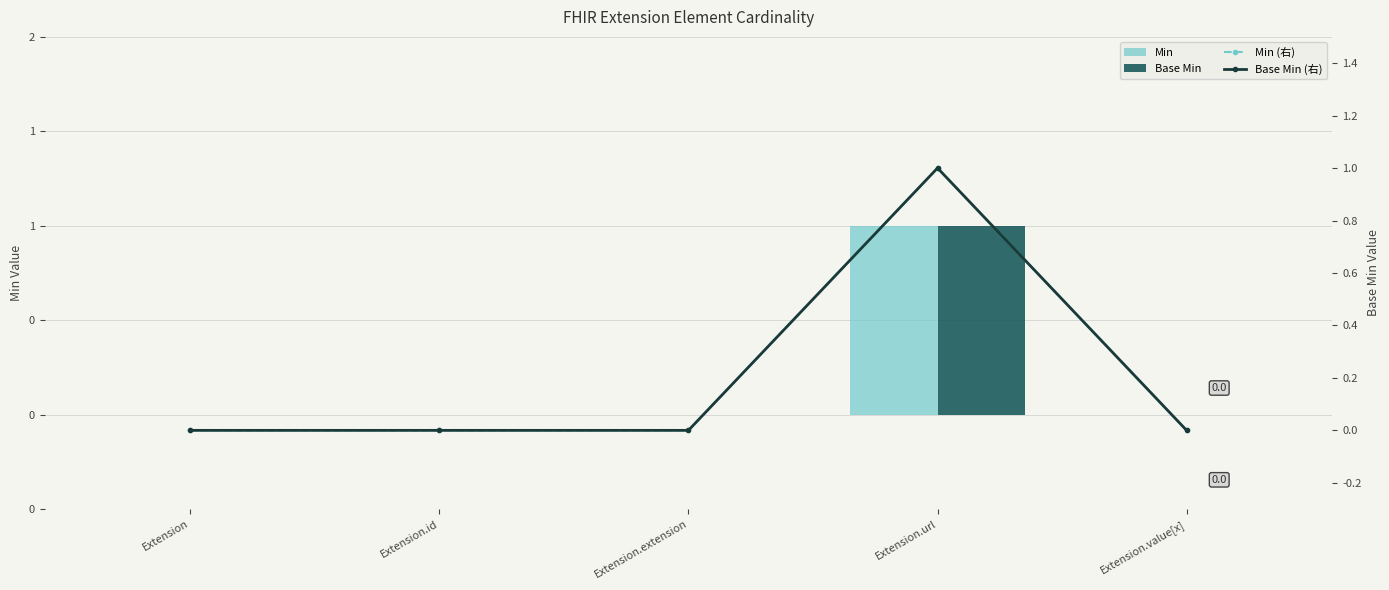

Between Extension.id and Extension.url, which series saw the biggest shift?

Min